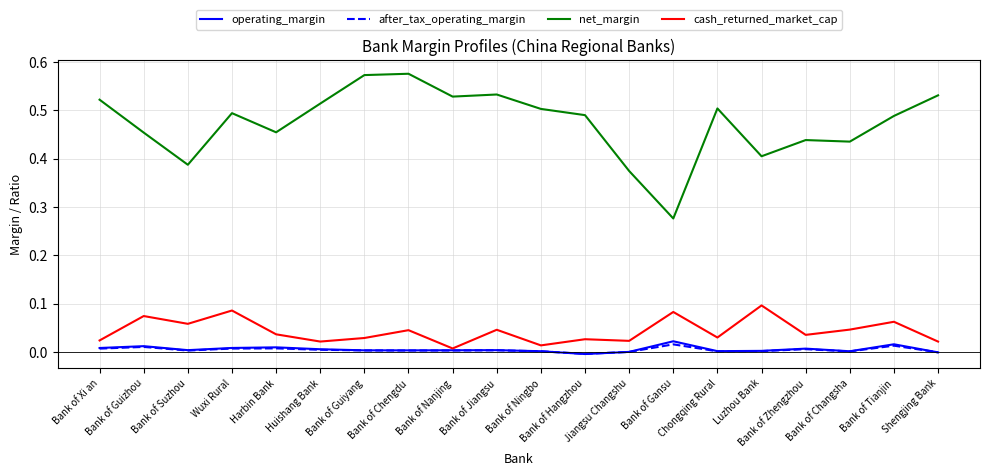

At how many categories does at least one series exceed 0?

20